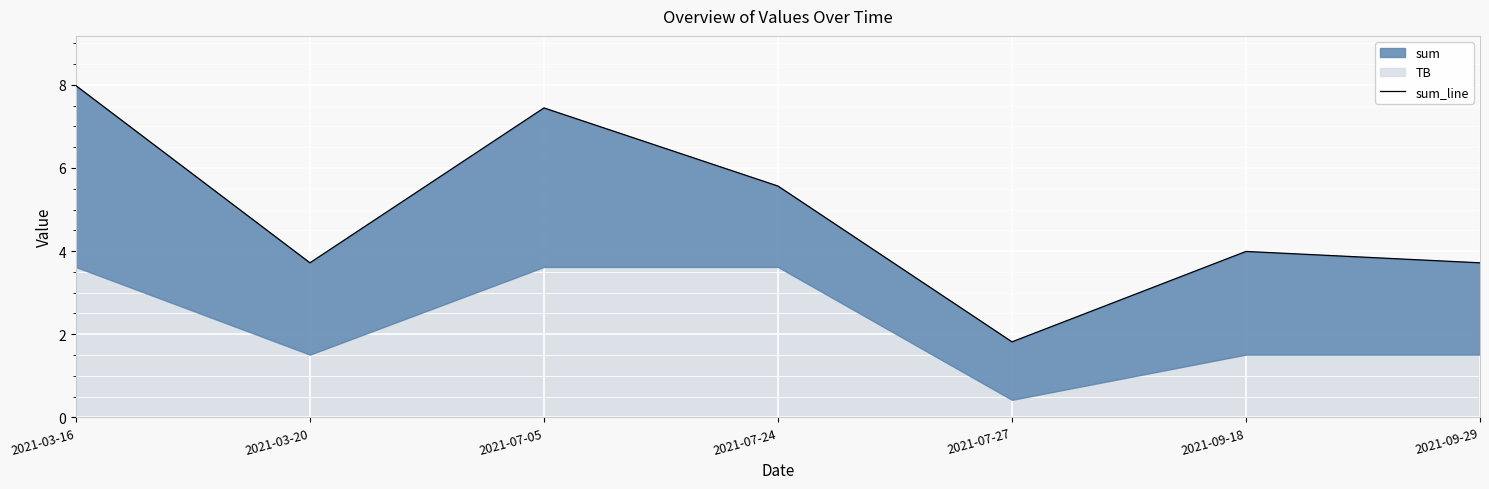

Read the value at 2021-09-18.

4.0